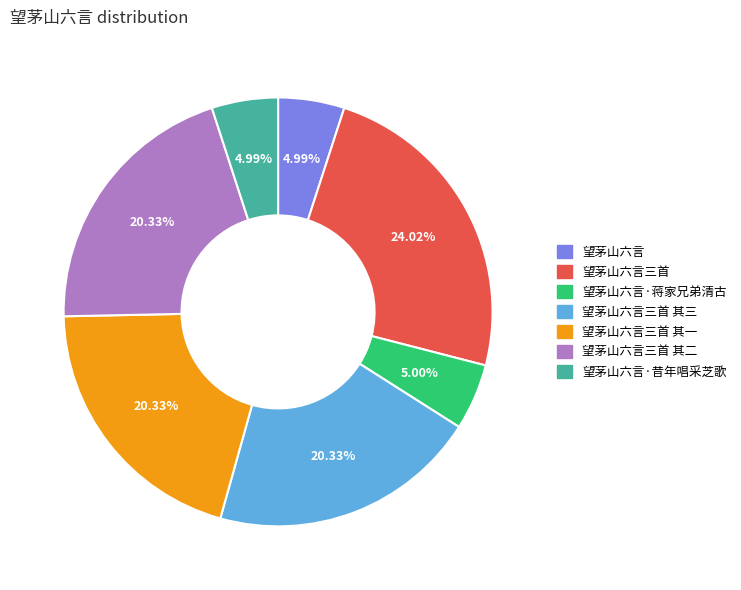

To the nearest percent, what is the combined percentage of 望茅山六言·蒋家兄弟清古 and 望茅山六言三首 其三?

25%